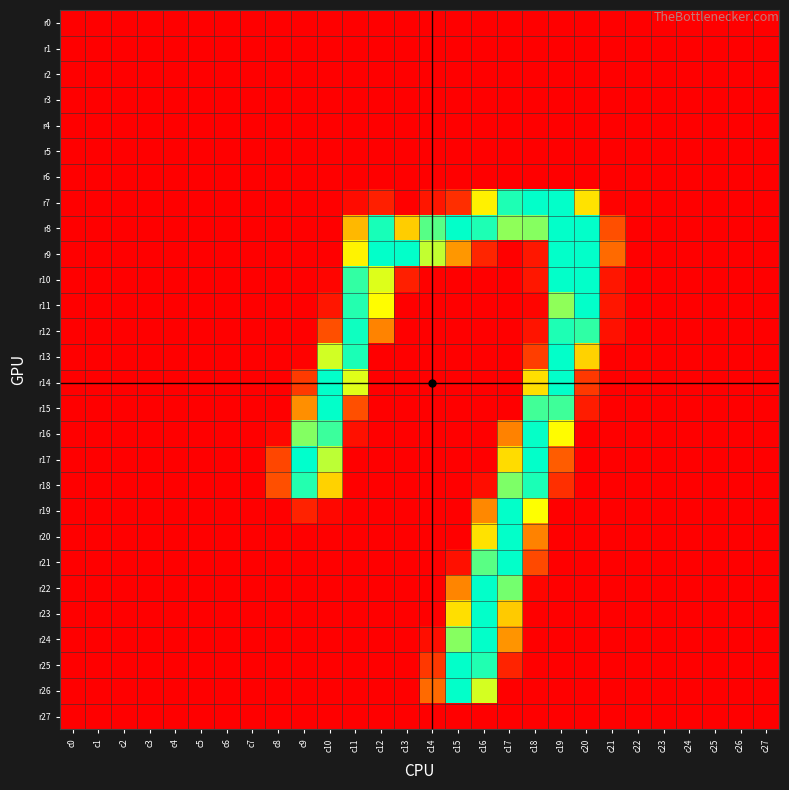

Which has a higher value, c26 or c15?

c26